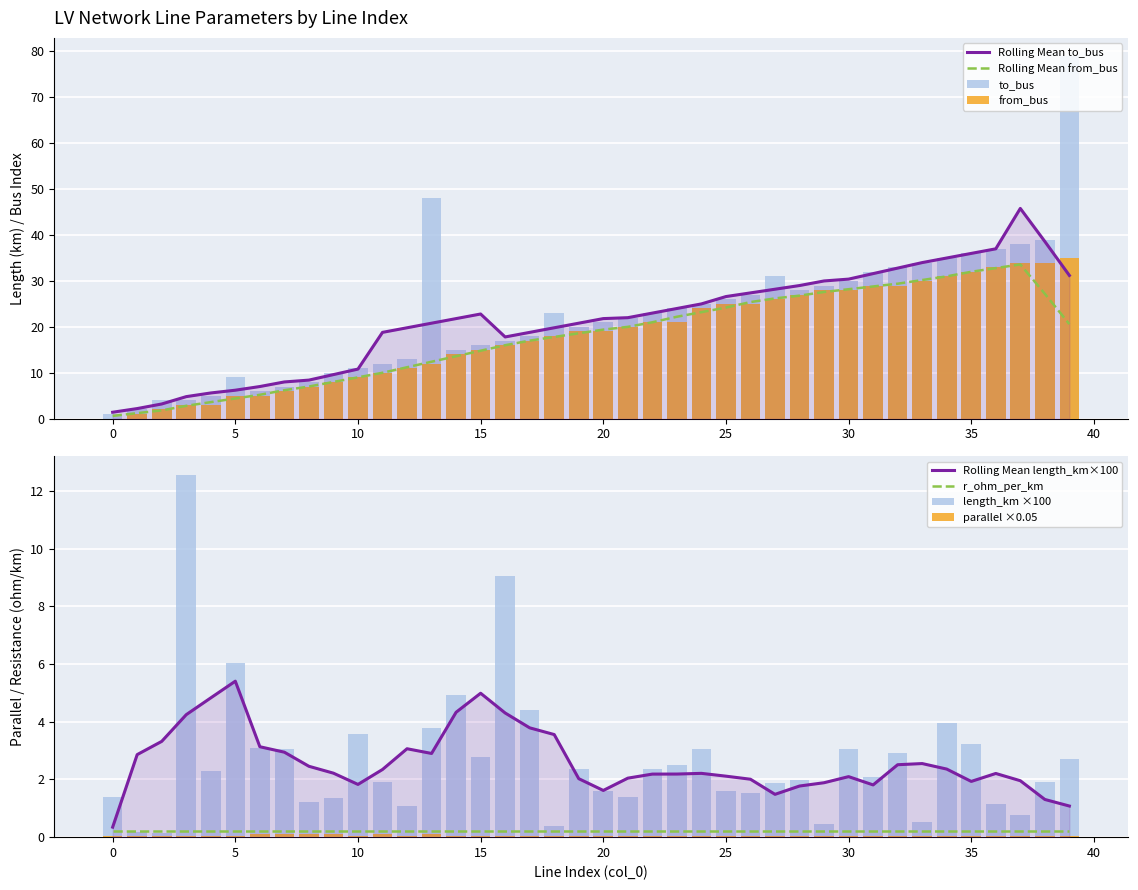

What is the value of the parallel bar at the 4th from the left?

0.1